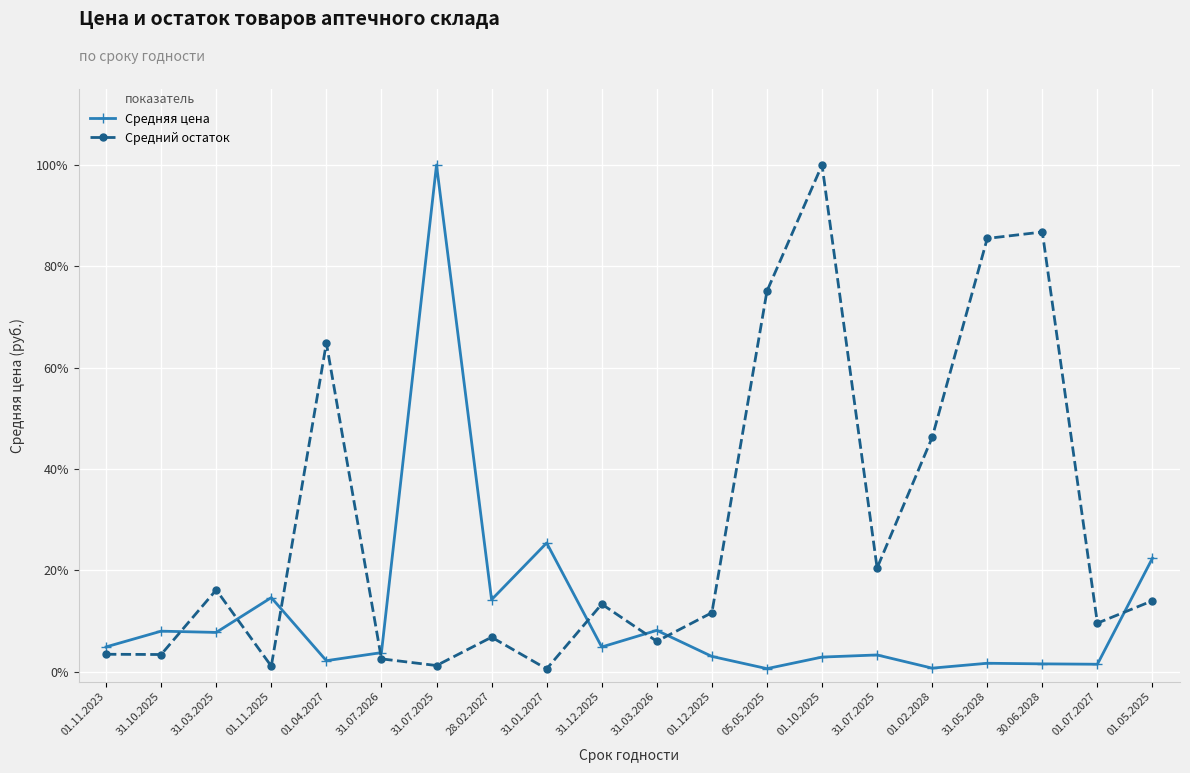

Where is the first local maximum for Средний остаток?

31.03.2025